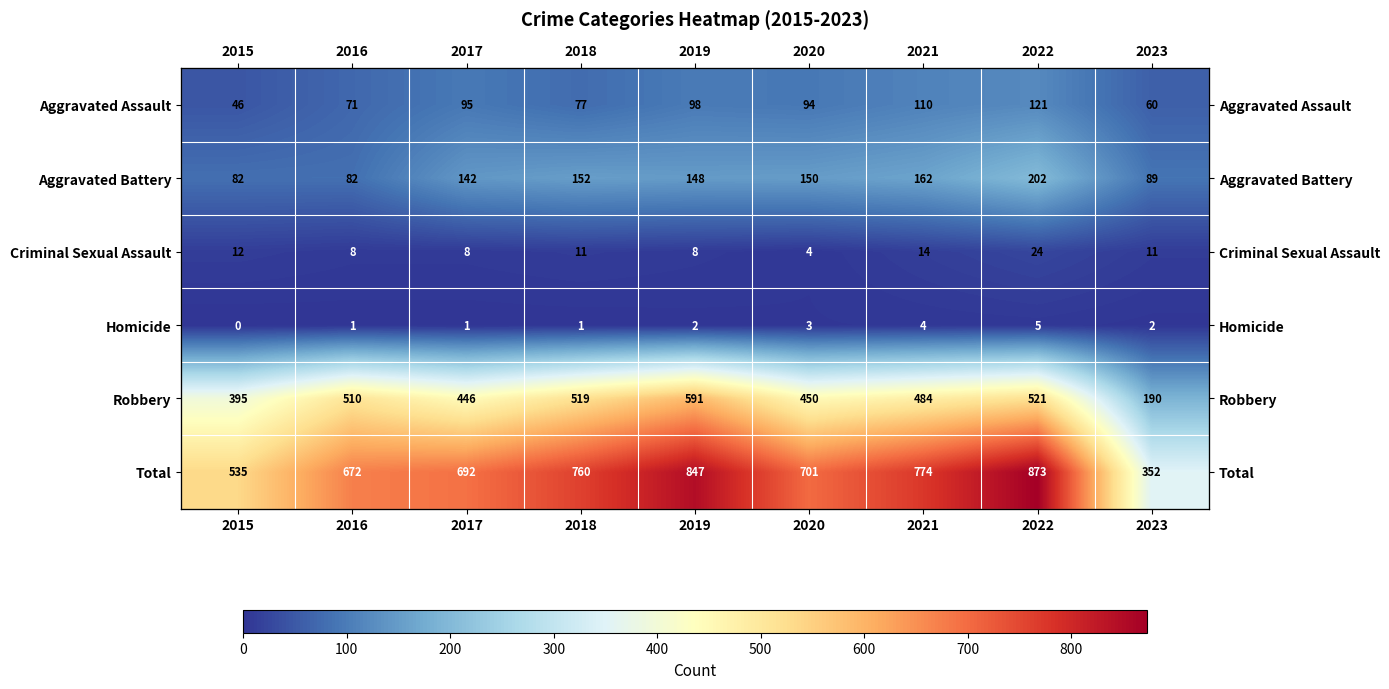

At which label does Aggravated Battery reach its minimum?

2015